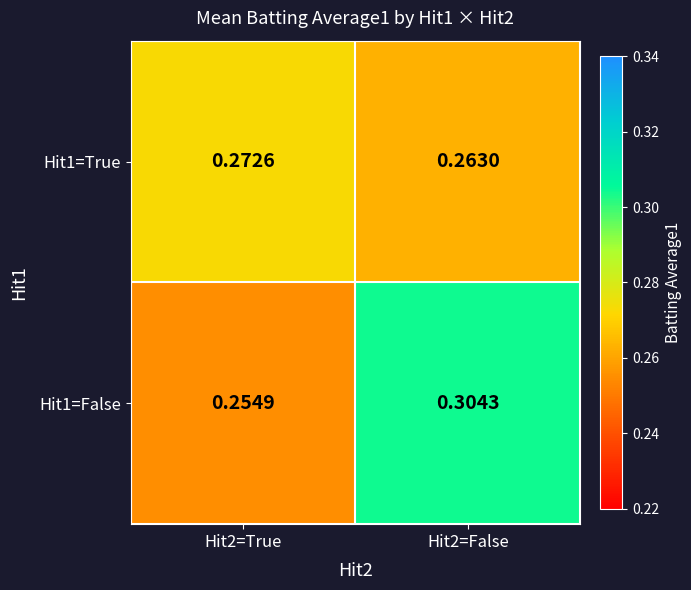

Count the number of categories in the chart.

2